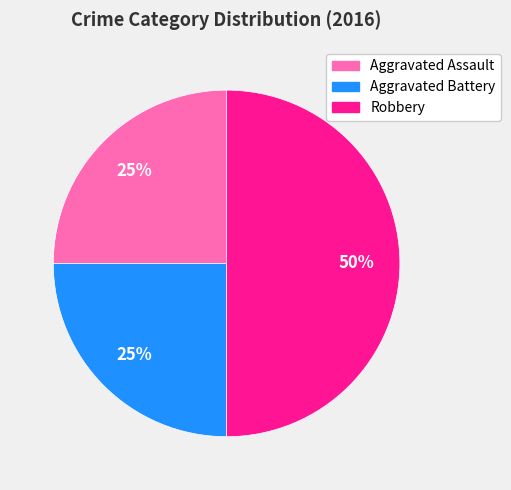

Is Aggravated Battery the majority of the pie?

No